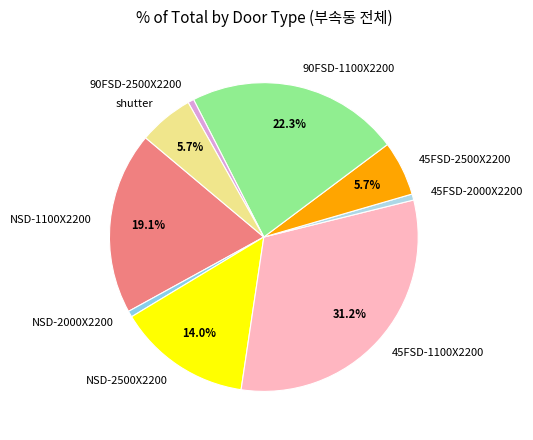

What is the ratio of the value at shutter to the value at 90FSD-2500X2200?

9.0